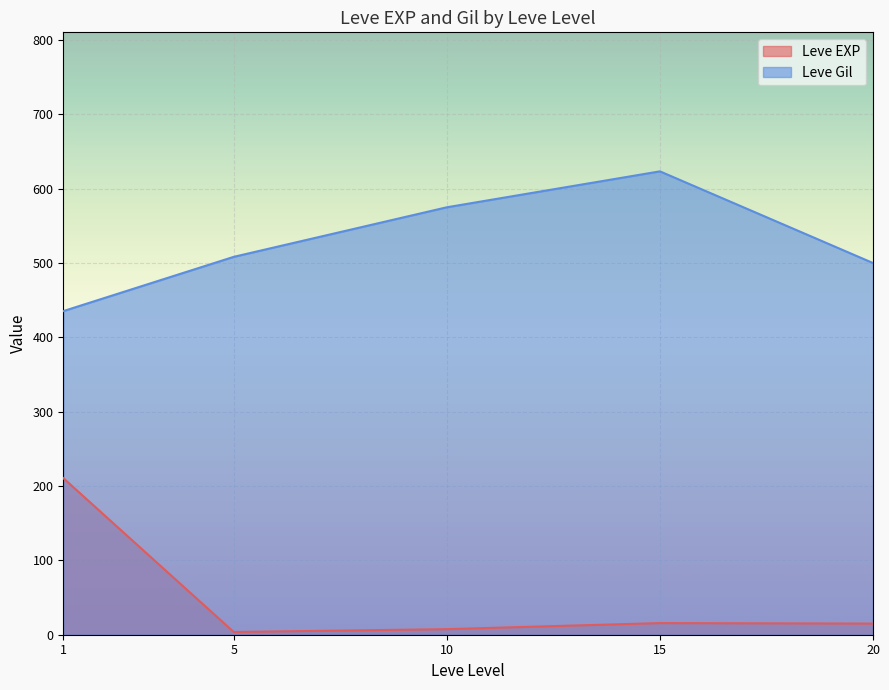

Is the value of Leve Gil at 1 greater than the value of Leve EXP at 5?

Yes